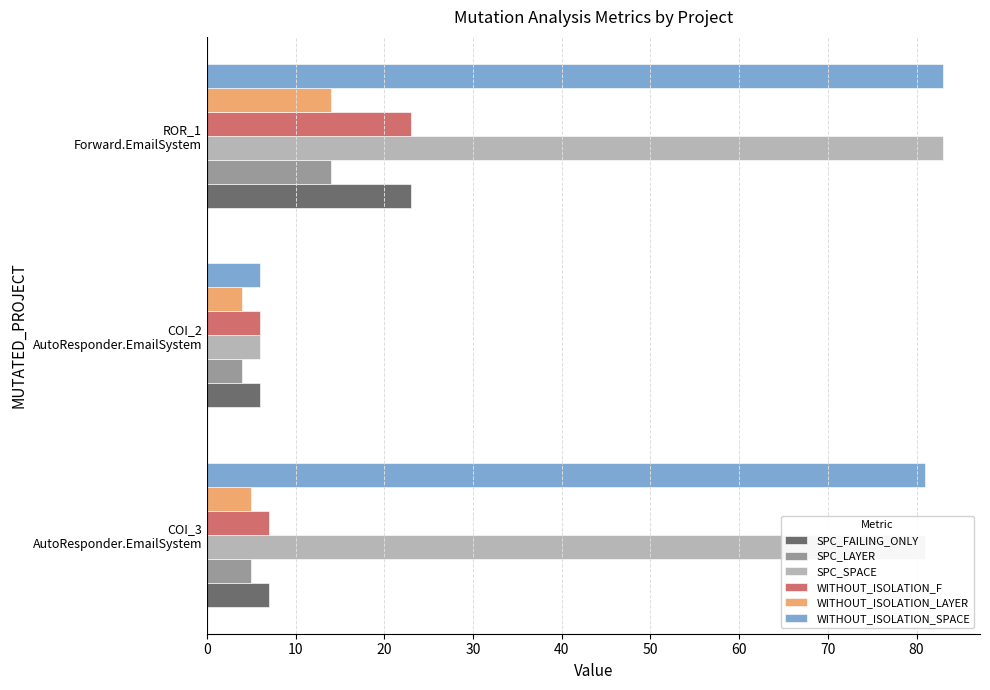

How many WITHOUT_ISOLATION_LAYER values are between 4 and 14?

3